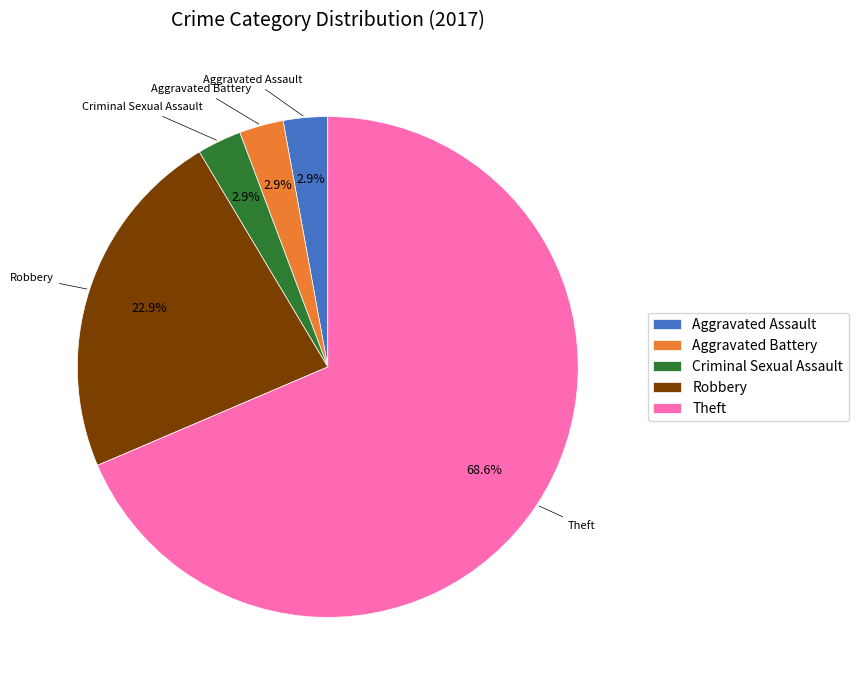

Combined, what portion of the pie is Aggravated Assault and Theft?

71.4%